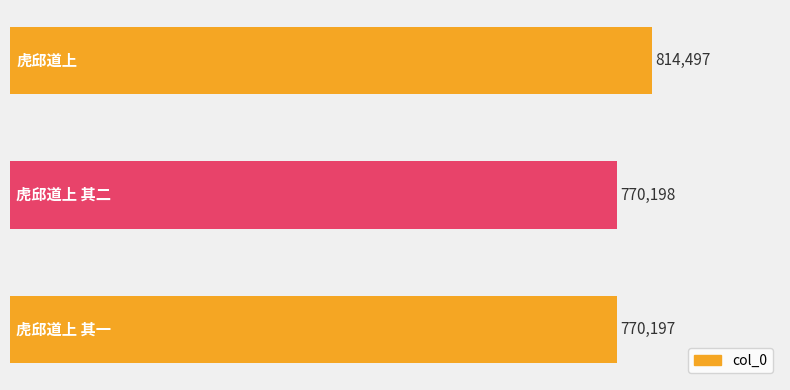

Reading bottom to top, what are all the values shown in this chart?

770197	770198	814497